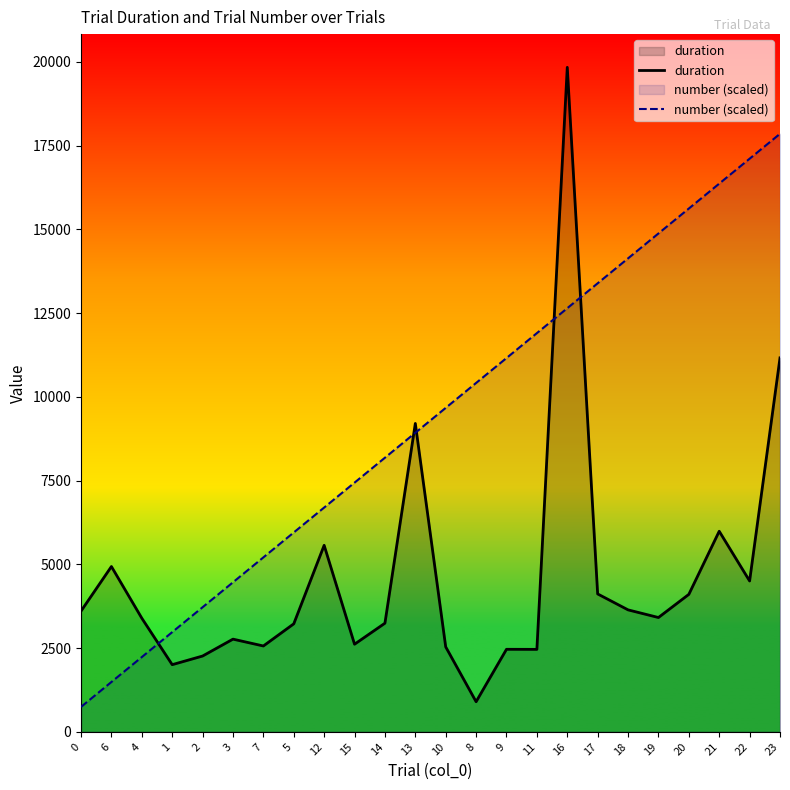

How many lines are shown in the chart?

2